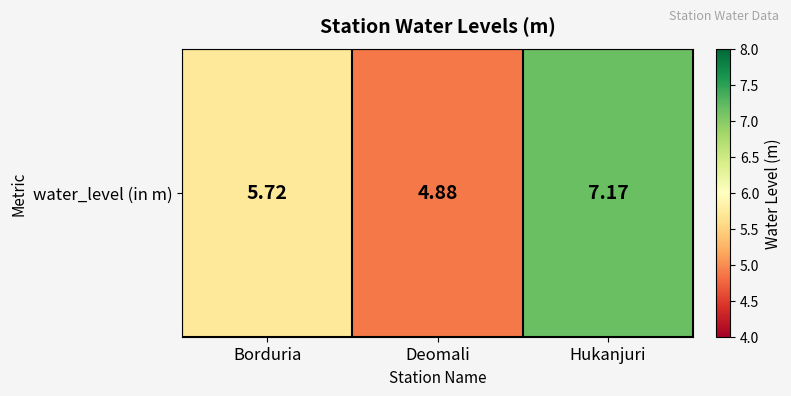

Reading right to left, list all the values displayed in this chart.

Hukanjuri=7.2	Deomali=4.9	Borduria=5.7